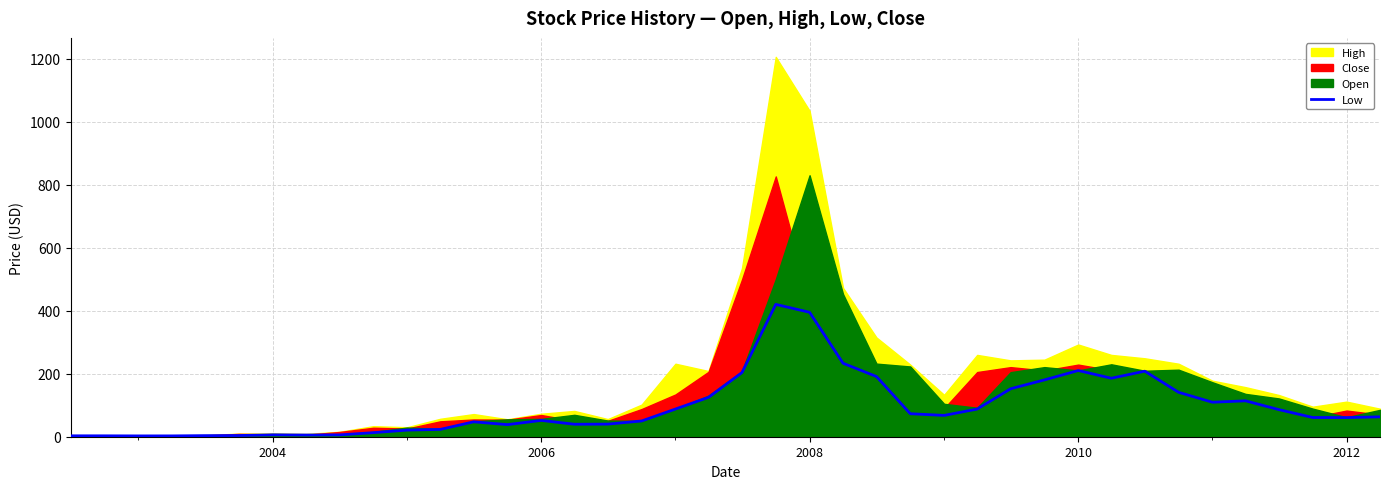

True or false: the data shows 84.5 at 28.

False